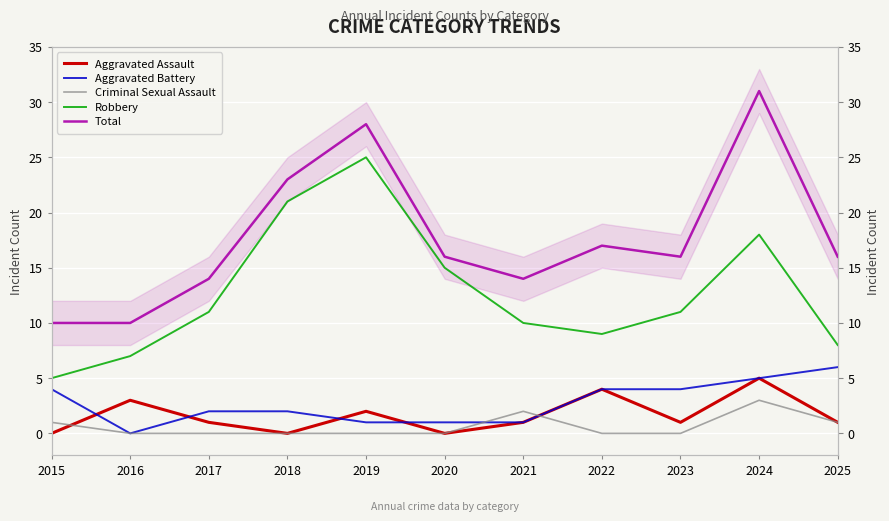

Read the Robbery value at 2025.

8